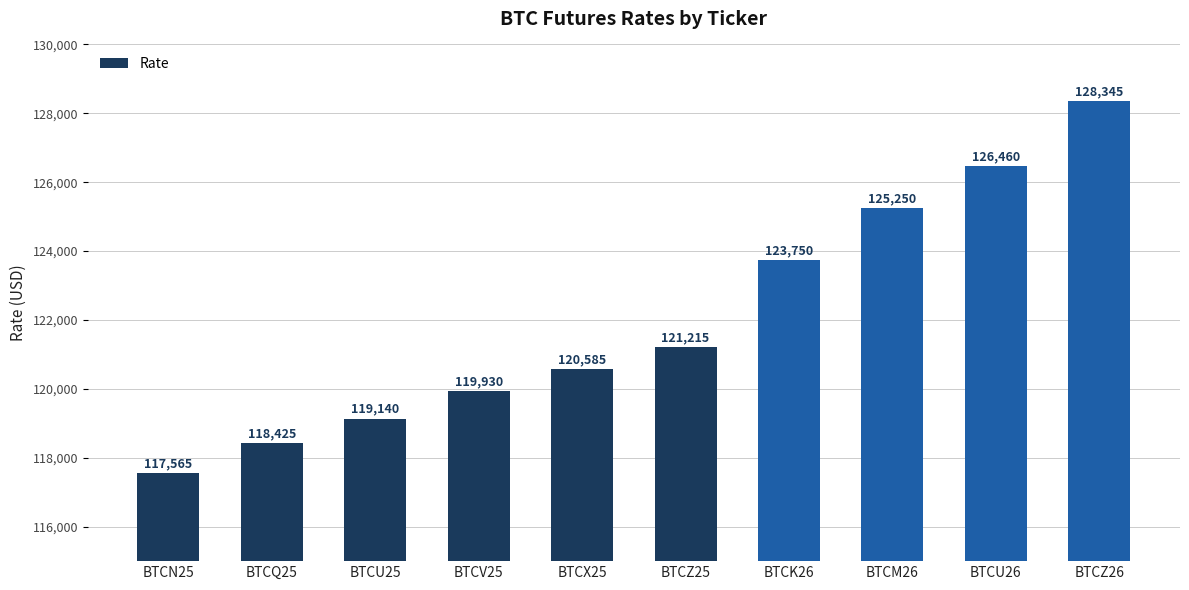

The value at BTCV25 is 119930. True or false?

True